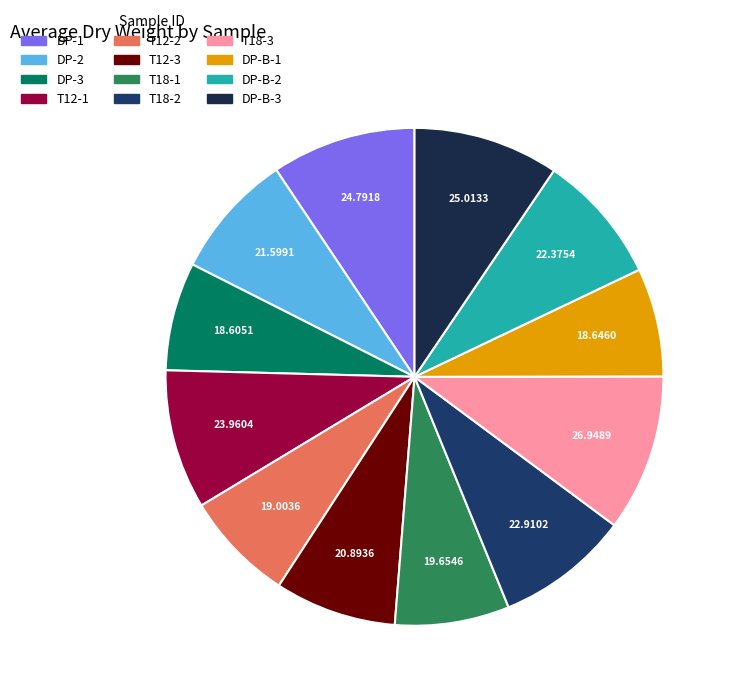

The T18-2 slice represents 9% of the pie. True or false?

True